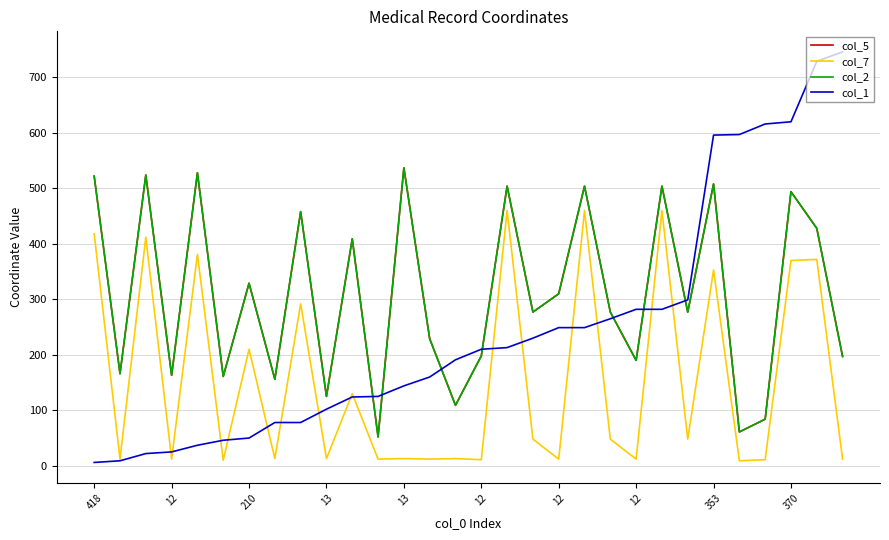

Is this an area chart (filled region under the line)?

No